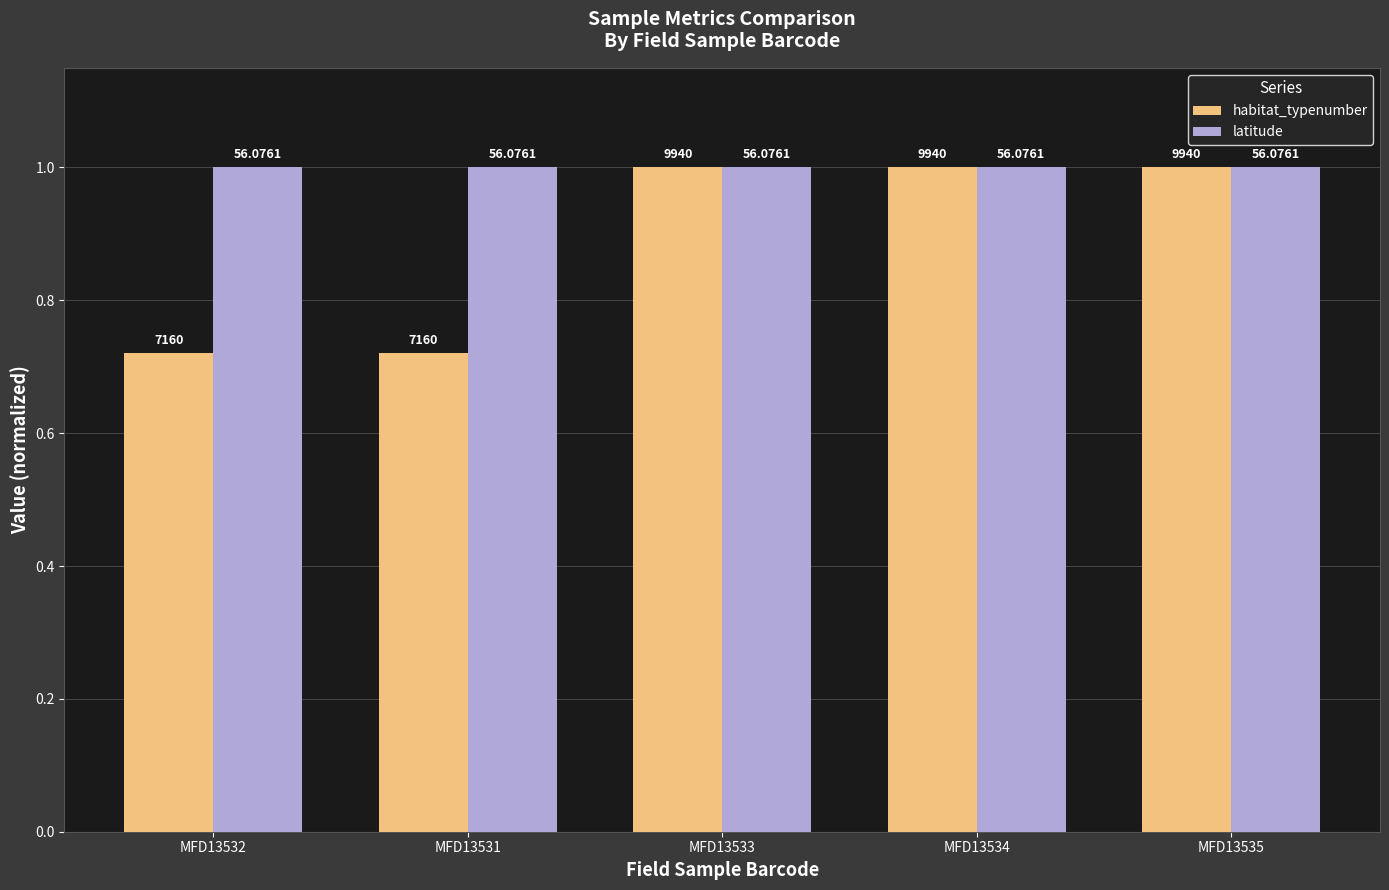

What is the maximum value for latitude?

1.0